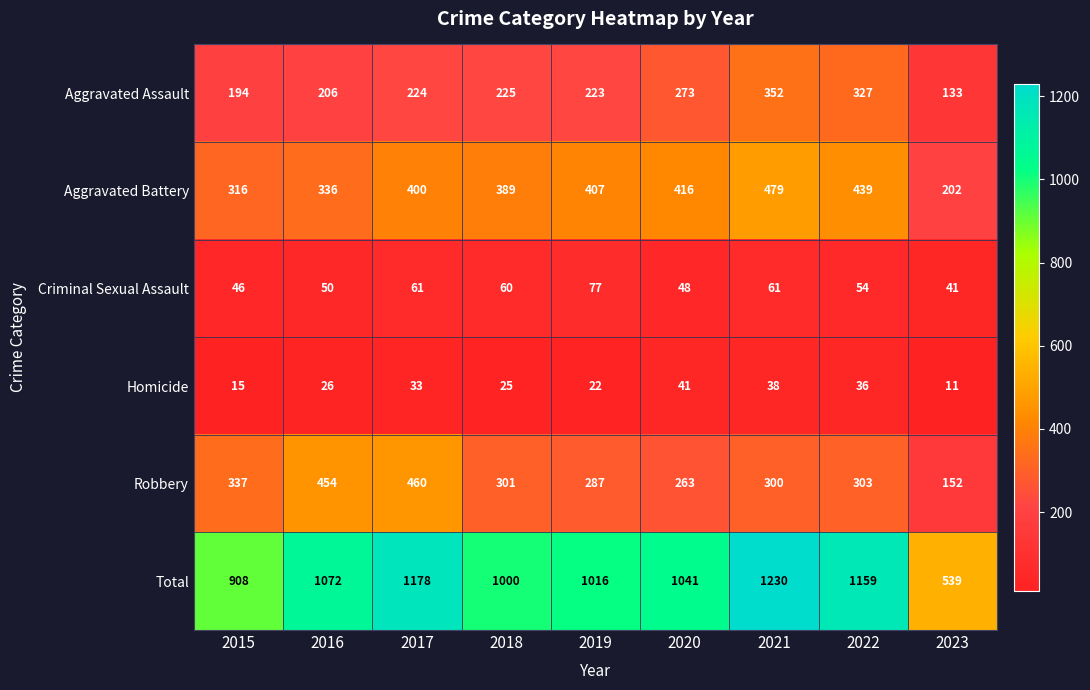

How many data points does each series have?

9